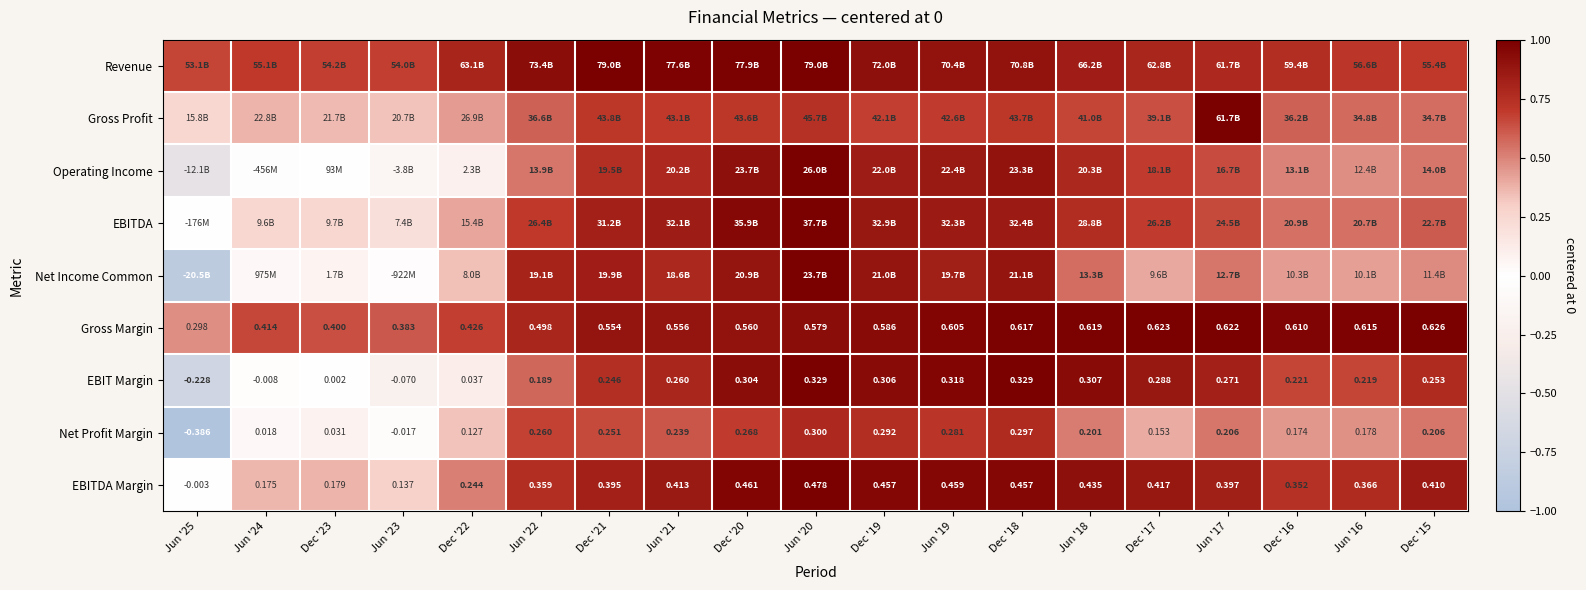

How many values in the EBITDA Margin series are below 0?

1